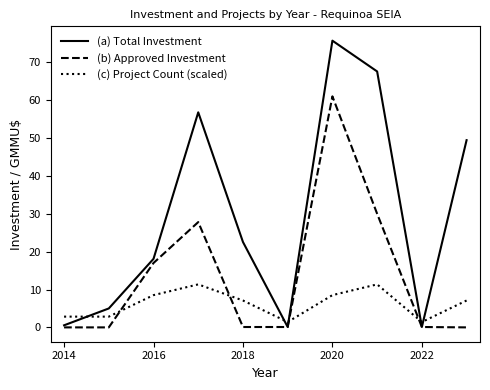

What is the minimum value for (c) Project Count (scaled)?

1.4